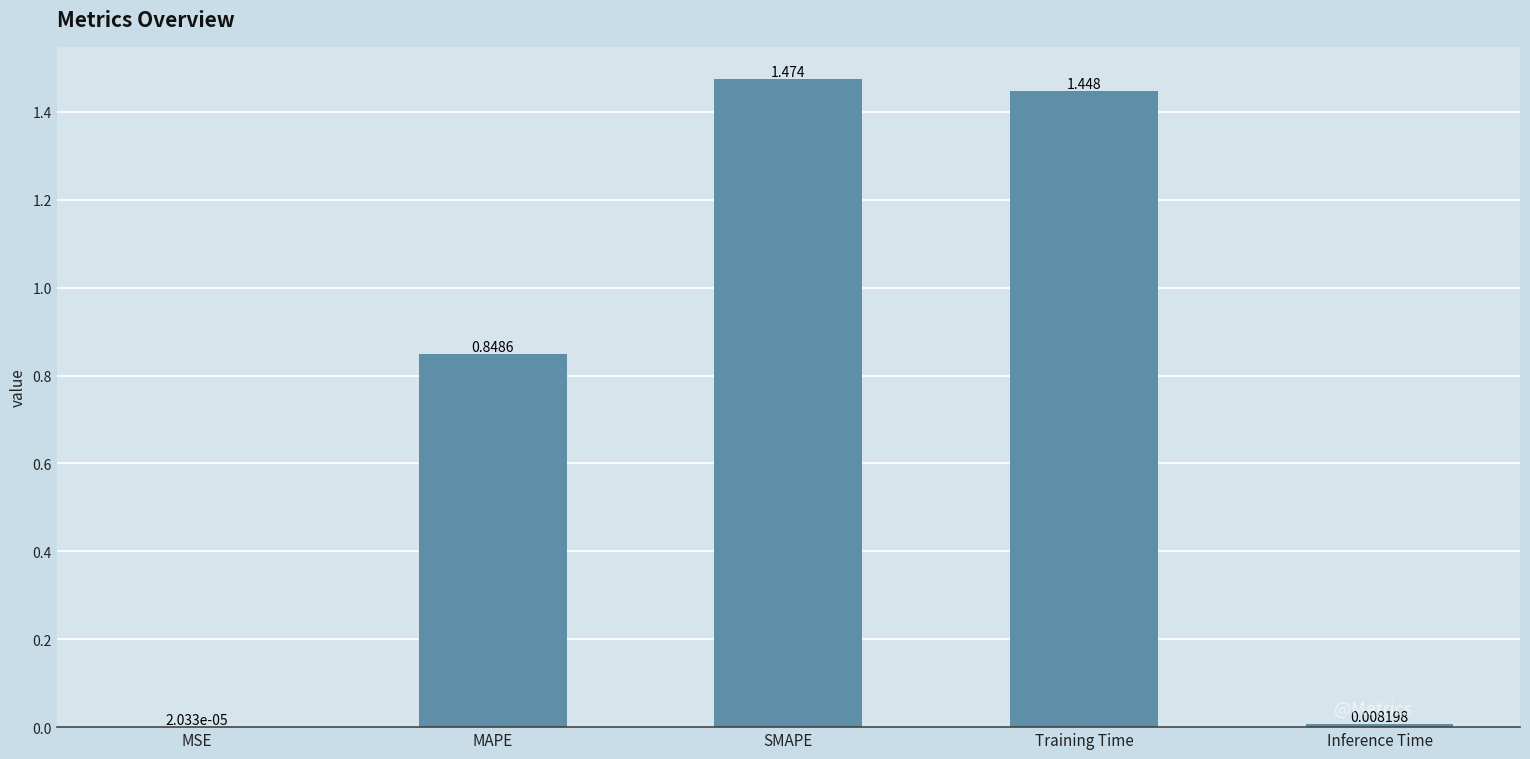

Where is the data nearest to the value 0?

MSE